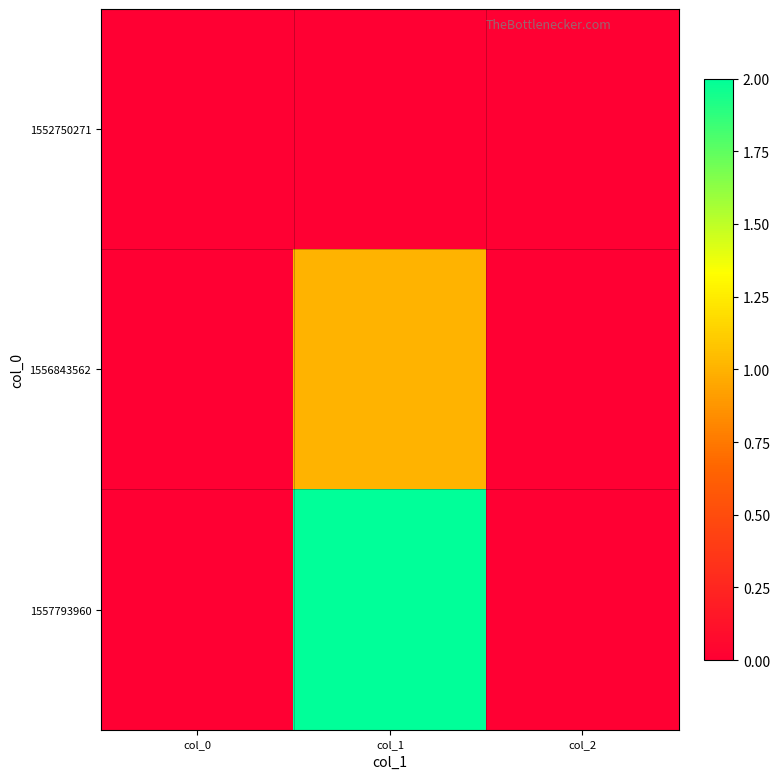

Count the number of categories in the chart.

3